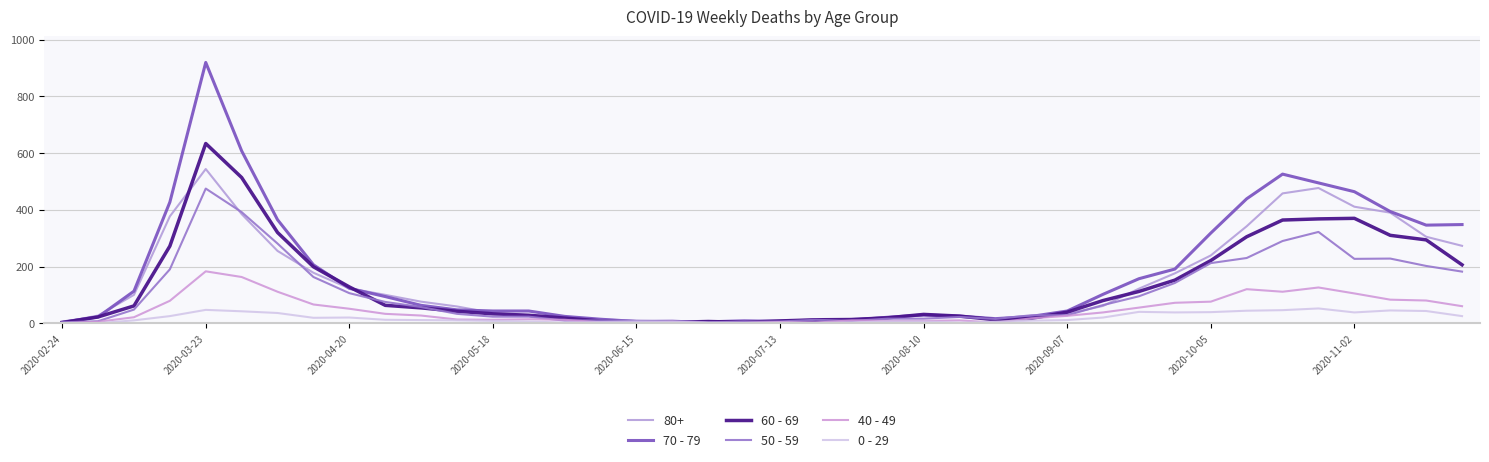

Does the chart have visible grid lines?

Yes